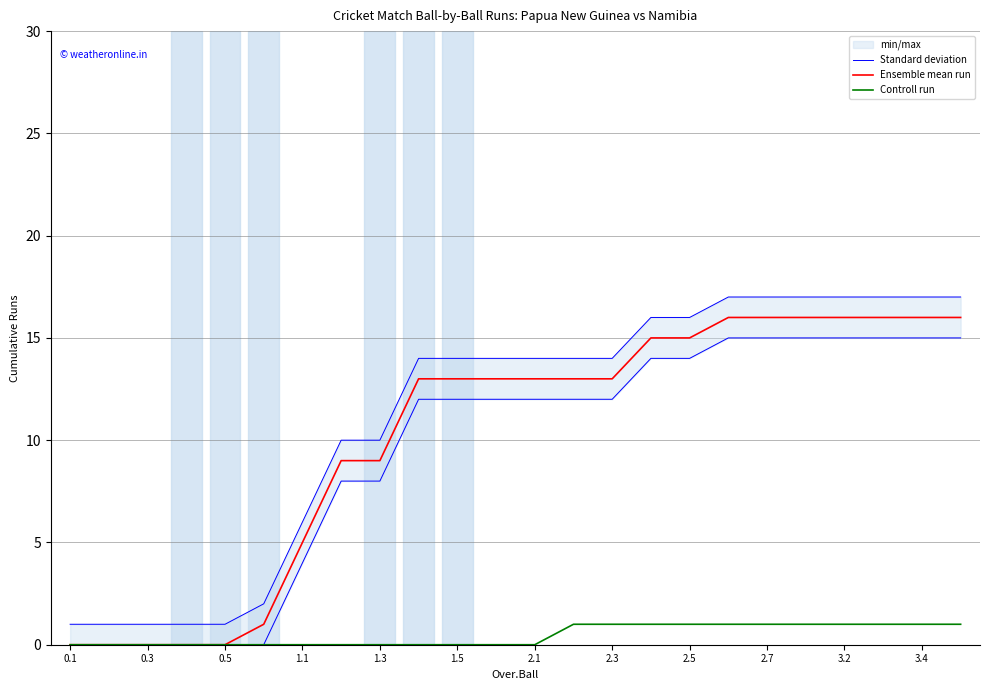

True or false: Controll run and Ensemble mean run intersect in this chart.

False